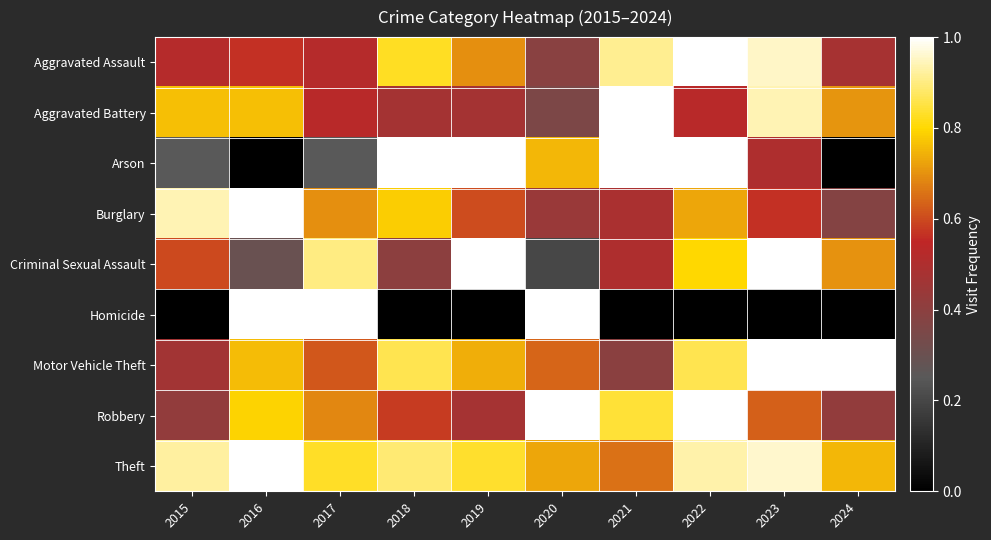

Which has a higher value, 2018 or 2020?

2018